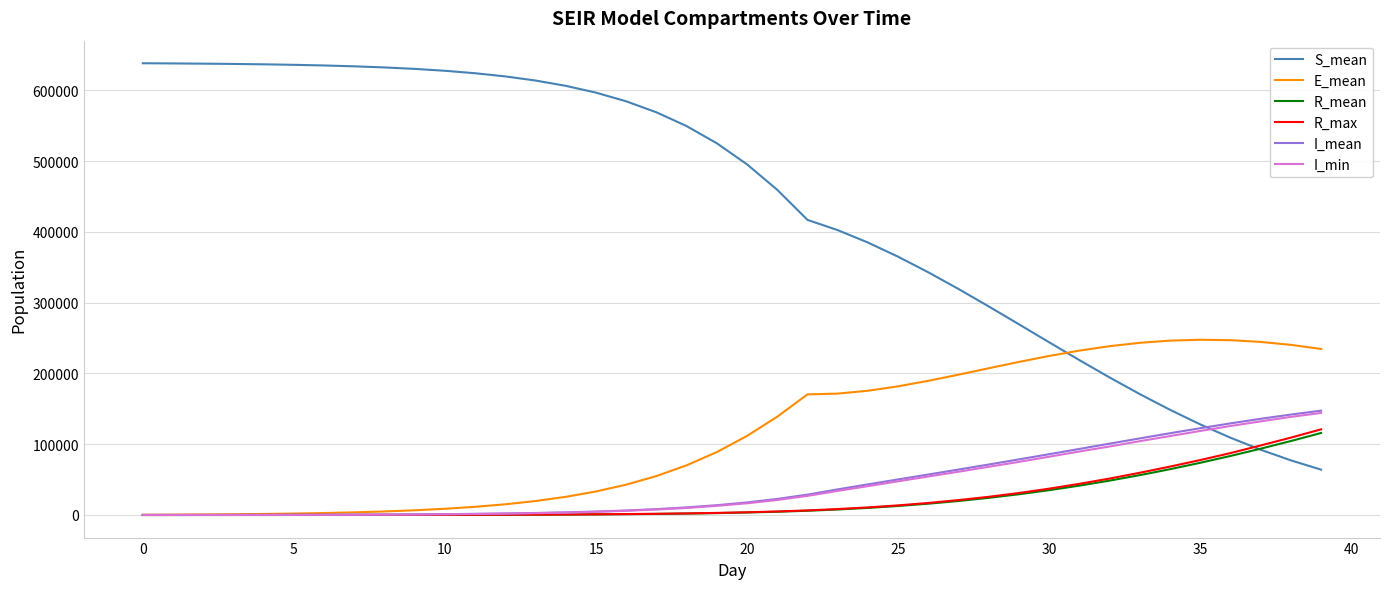

What is the maximum value shown in the chart?

638066.5